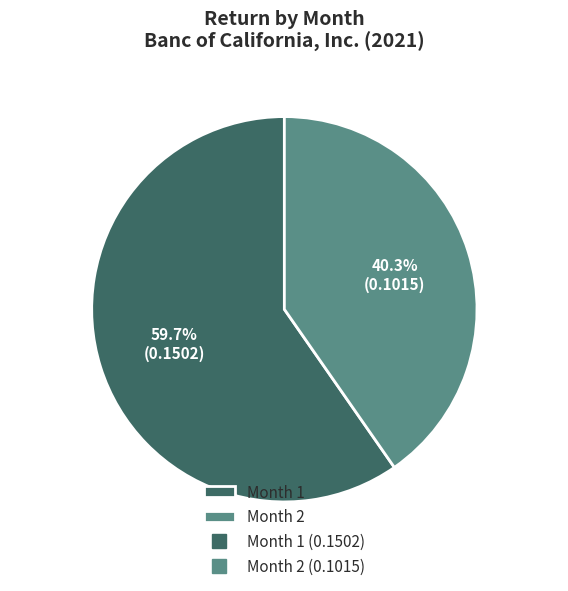

Is the sum of Month 2 and Month 1 greater than half?

Yes